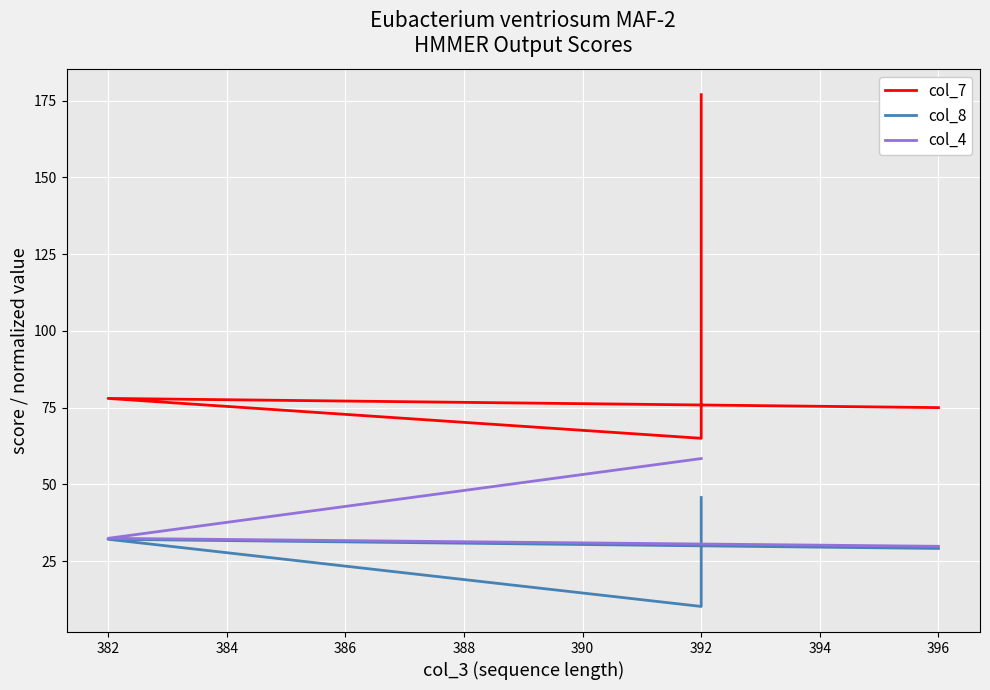

What is the difference between the col_7 values at 384 and 382?

13.0